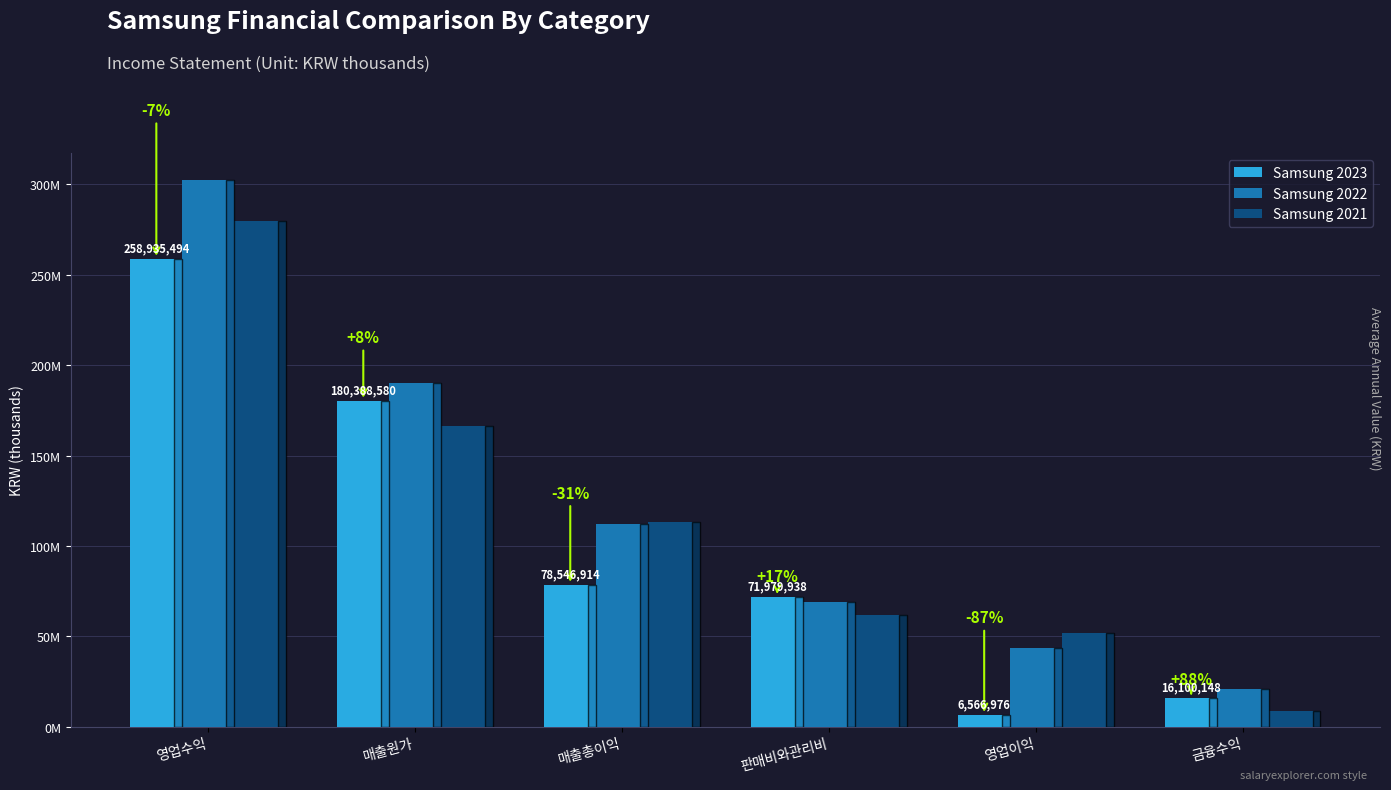

What are all the series names shown in the legend?

Samsung 2023, Samsung 2022, Samsung 2021